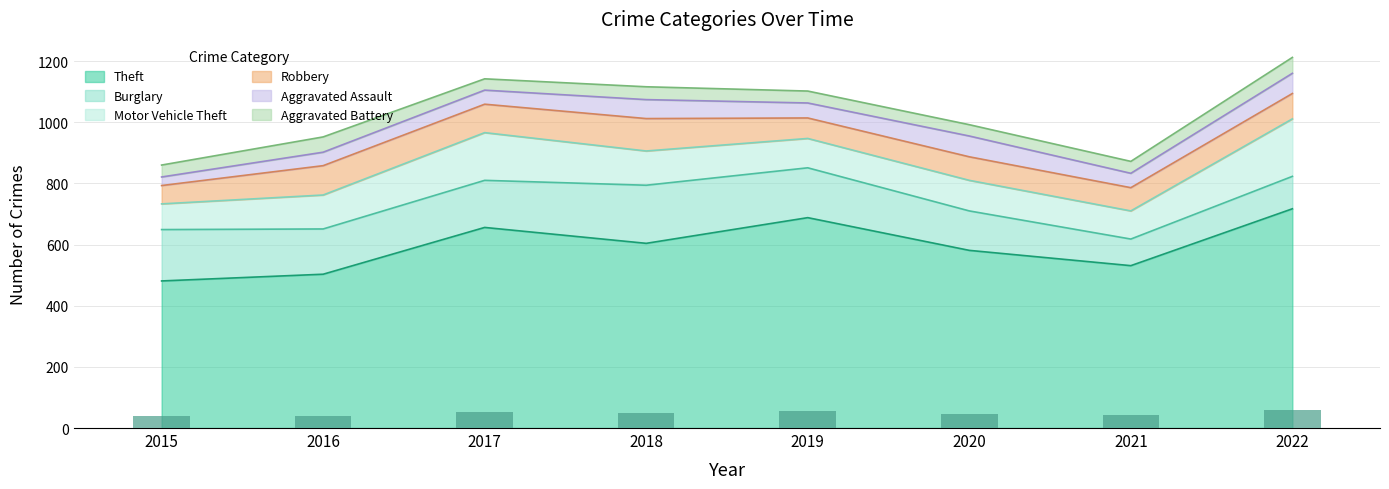

At which label is Aggravated Assault closest to 48?

2019